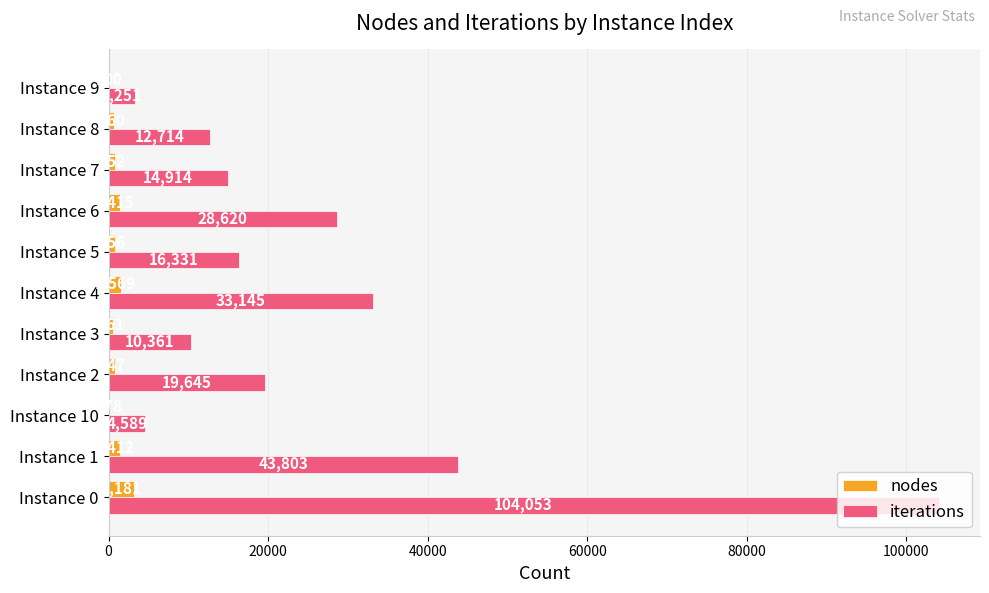

Is it true that nodes equals 561 at Instance 3?

True